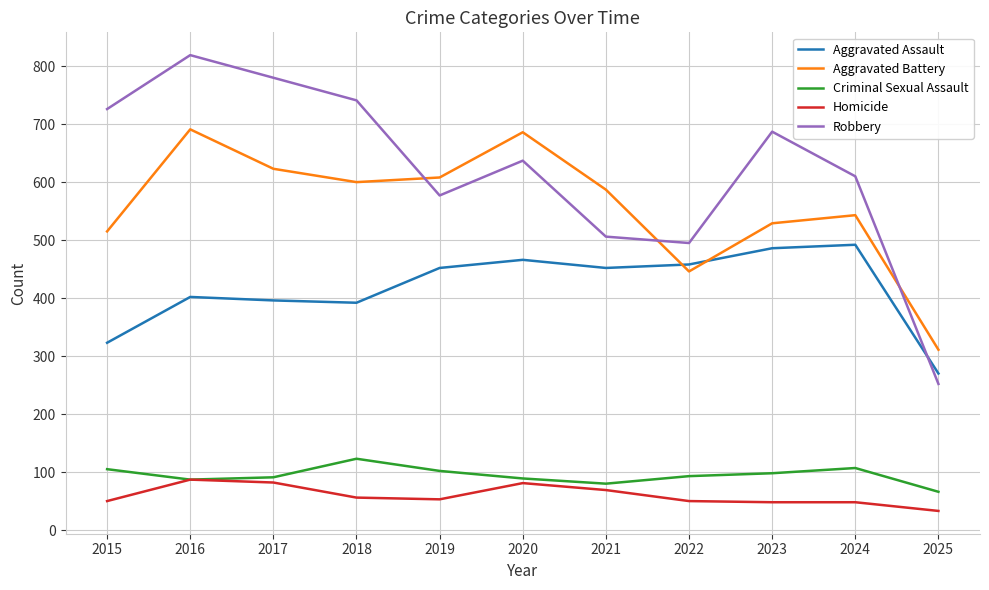

After their last crossing, which series has the higher values: Aggravated Assault or Aggravated Battery?

Aggravated Battery